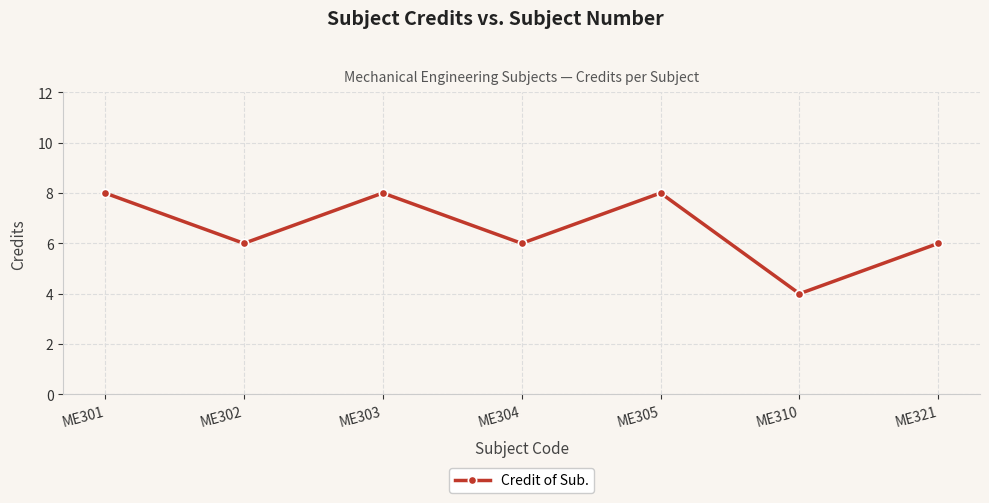

What is the greatest value displayed?

8